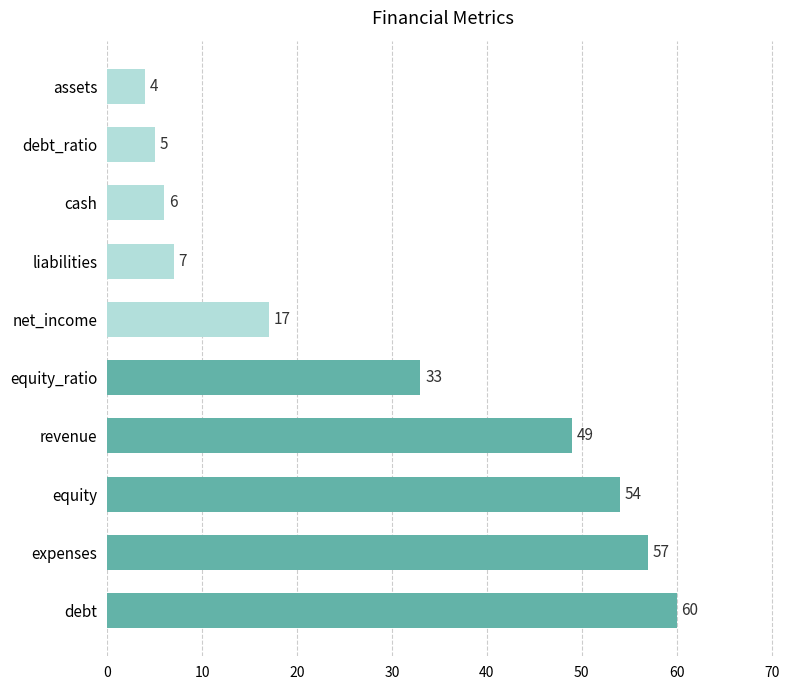

Approximately how many times larger is the value at revenue compared to debt?

0.8